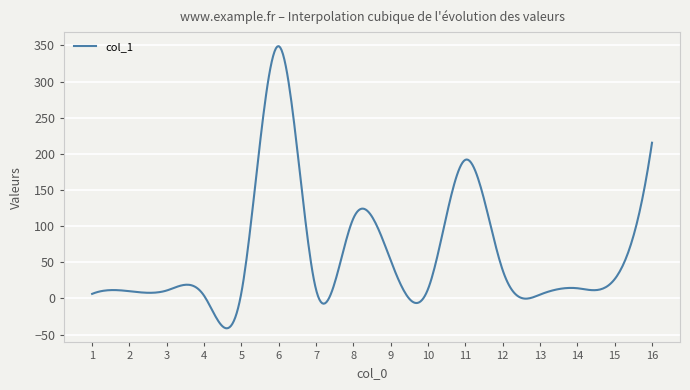

What is the difference between the maximum and minimum values?

390.3